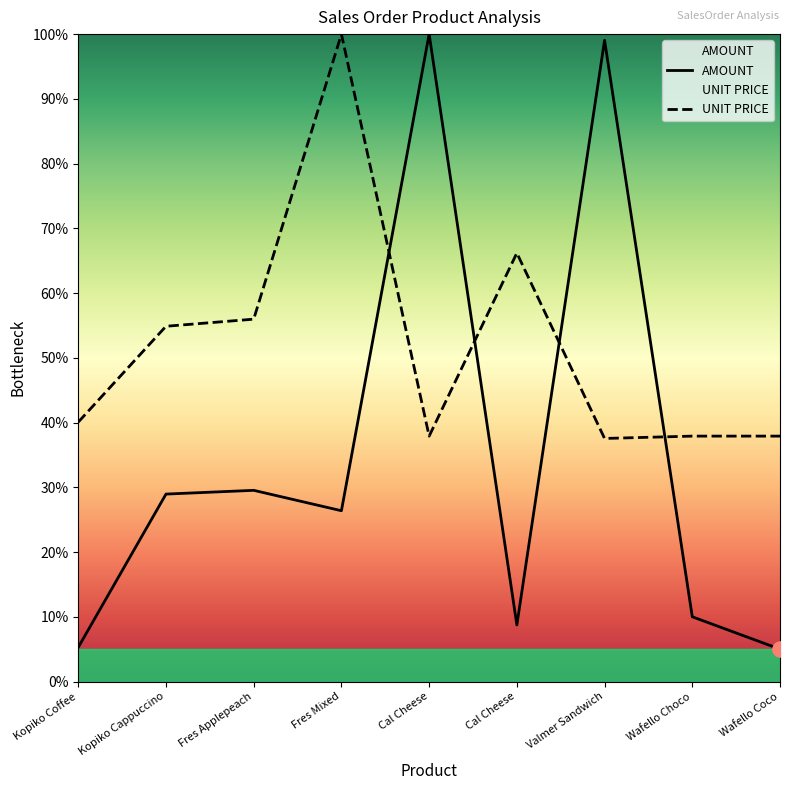

Which series reaches the minimum Y coordinate?

AMOUNT